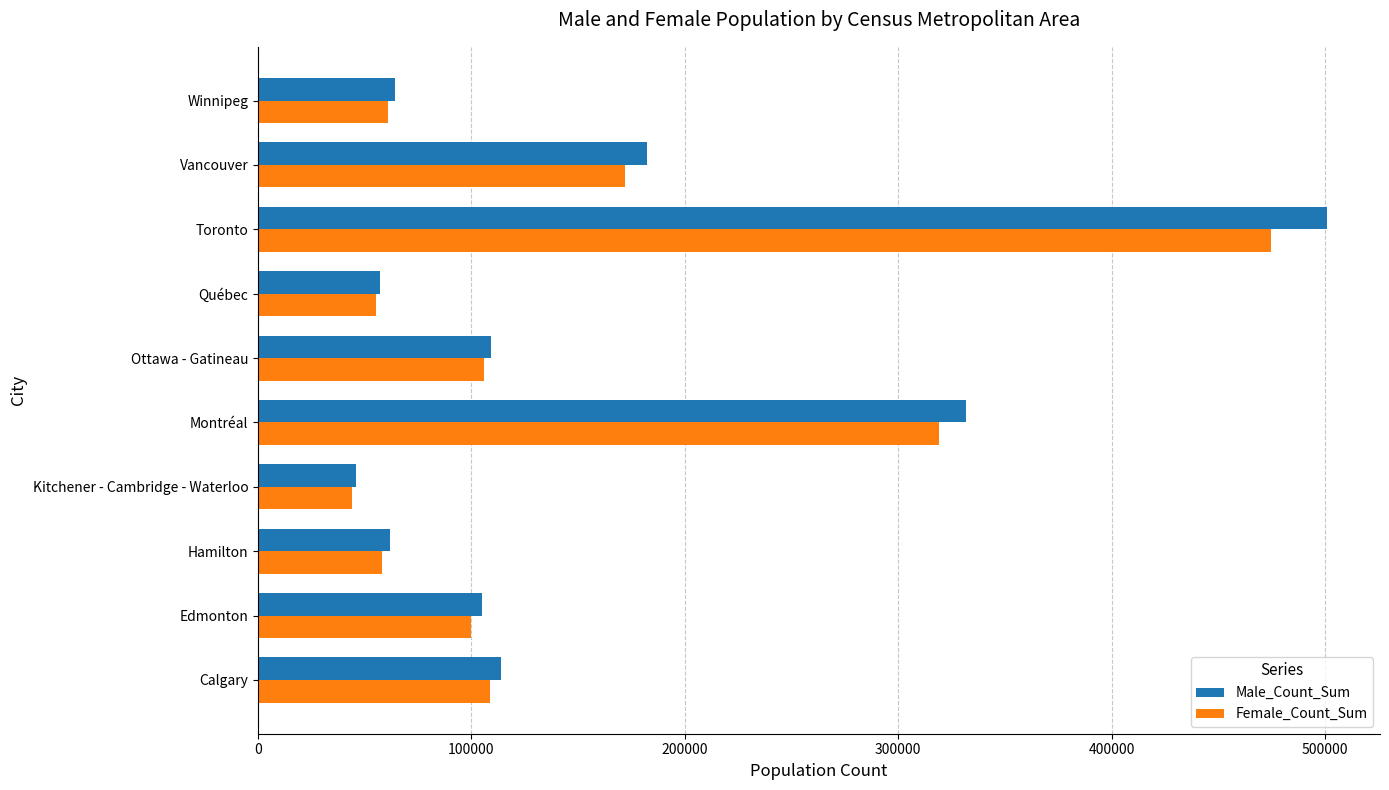

The value of Male_Count_Sum at Hamilton is 61890. True or false?

True